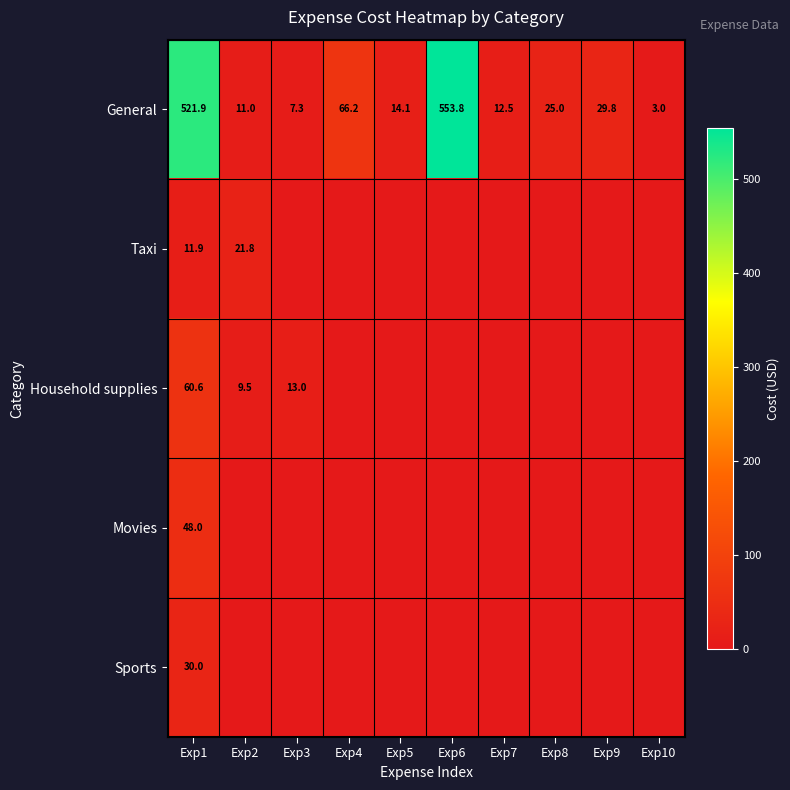

What is the spread (max minus min) of values at Exp1?

510.0